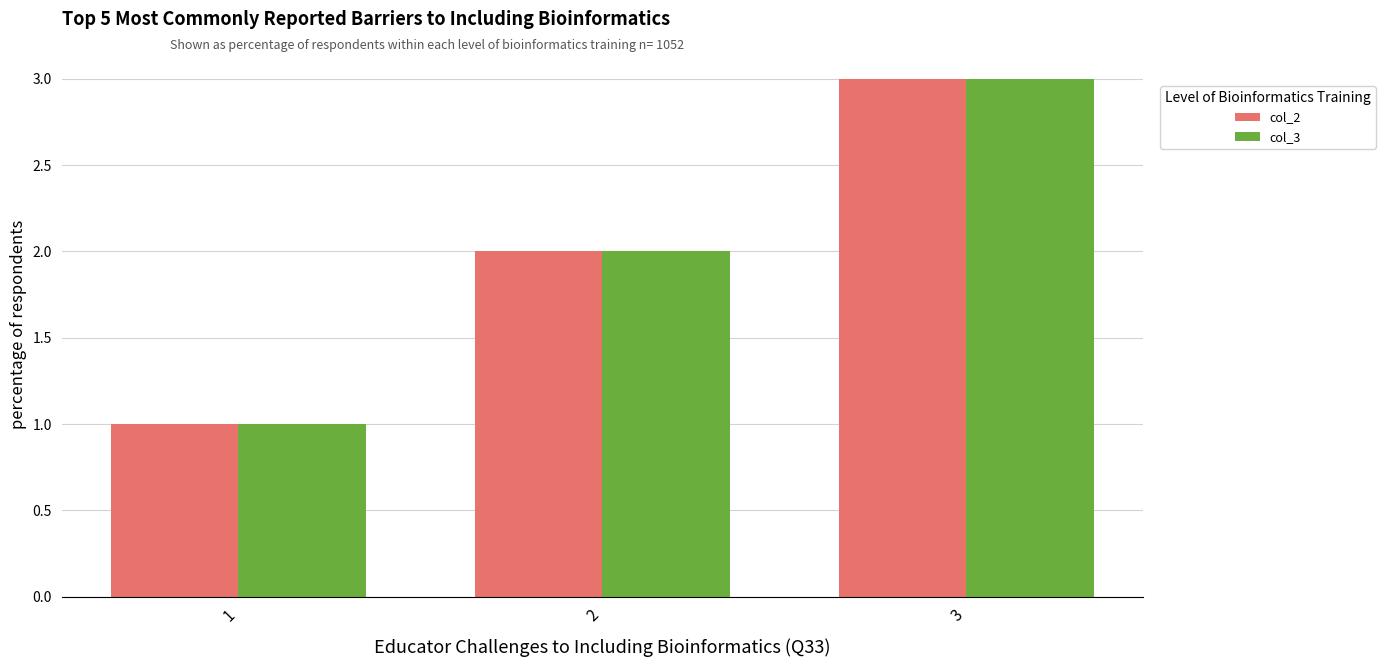

True or false: col_2 has a value of 1 at 1.

True